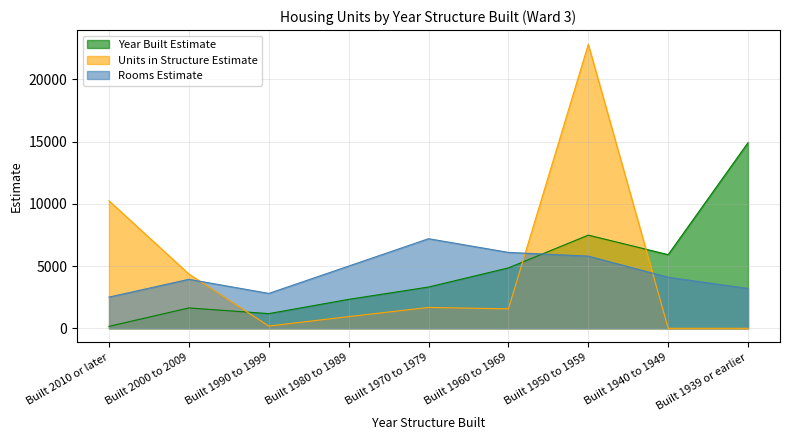

Where is the first local minimum for 1-unit, detached?

Built 1990 to 1999